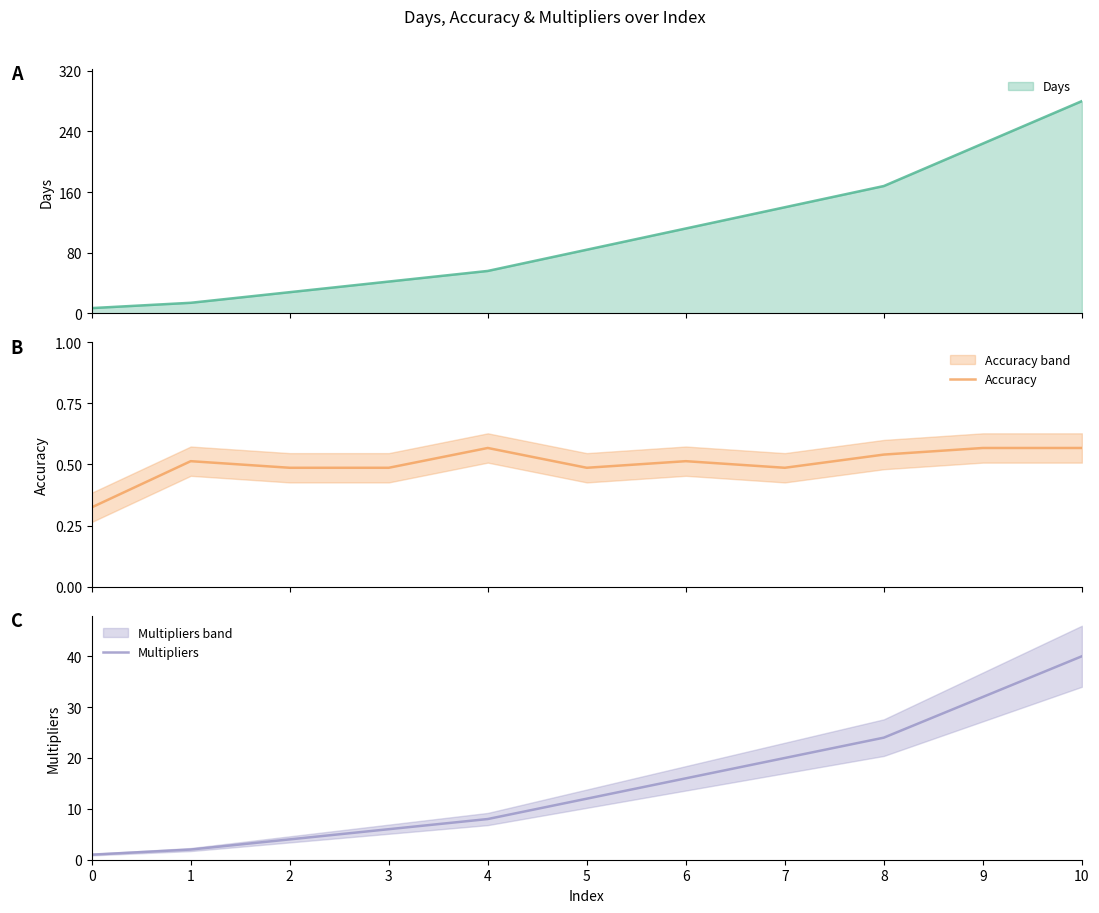

At which category does Accuracy reach its first local valley?

5